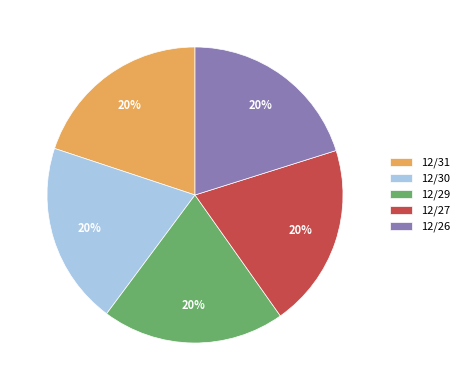

The 12/29 slice represents 20% of the pie. True or false?

True